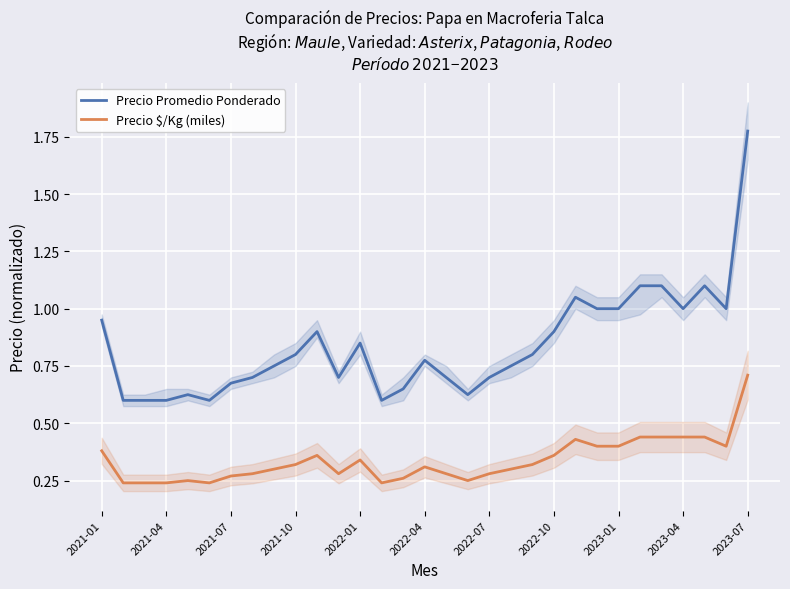

The value of Precio Promedio Ponderado at 2022-10 is 0.9. True or false?

True